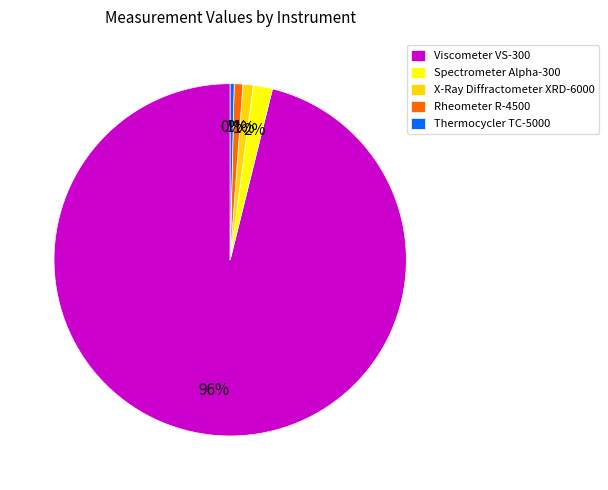

How many slices are in this pie chart?

5